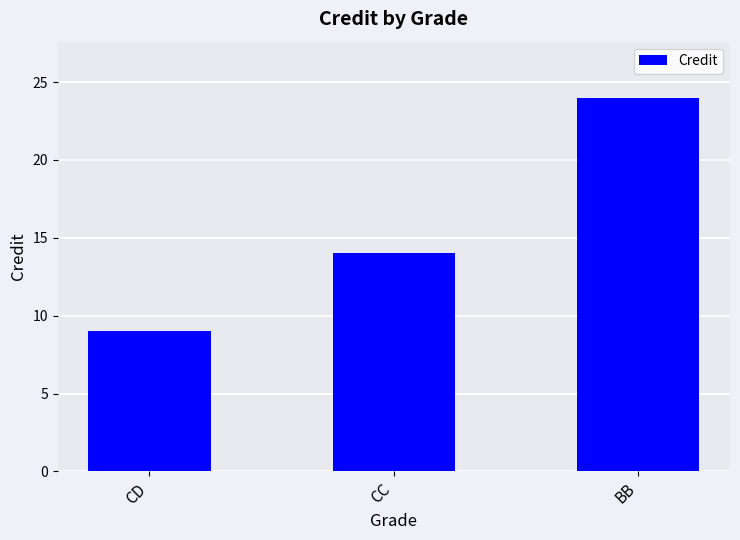

What is the label of the 3rd bar from the left?

BB